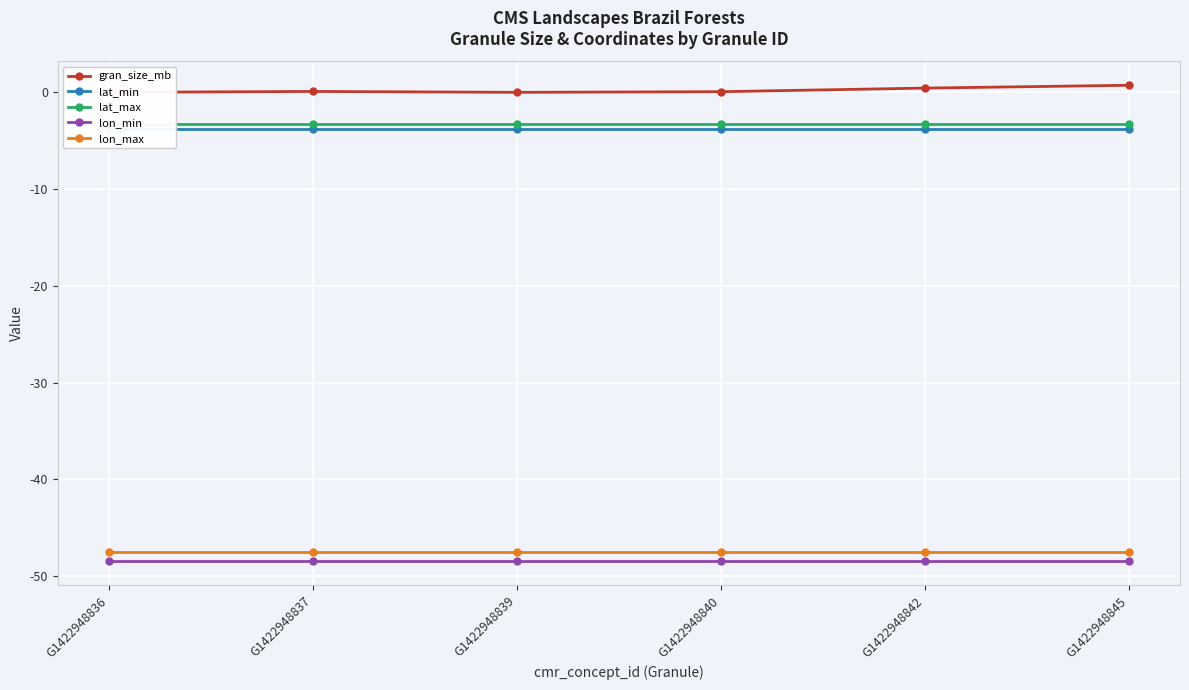

Which series has the largest total across all categories?

gran_size_mb